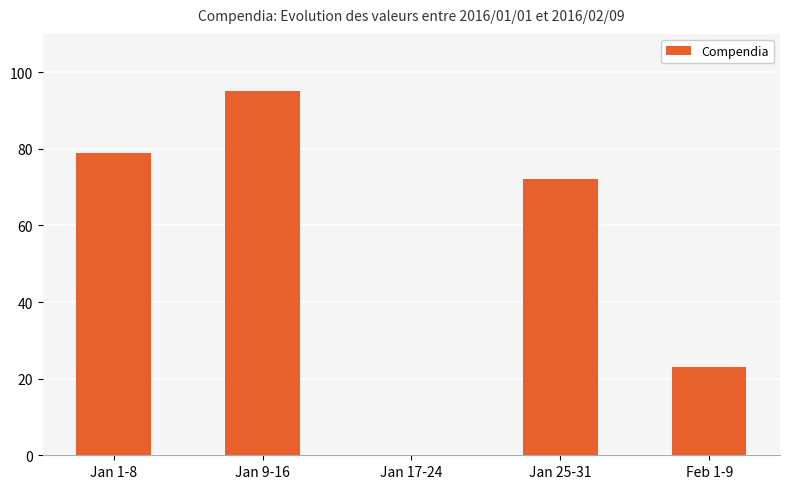

Where is the data nearest to the value 47?

Feb 1-9